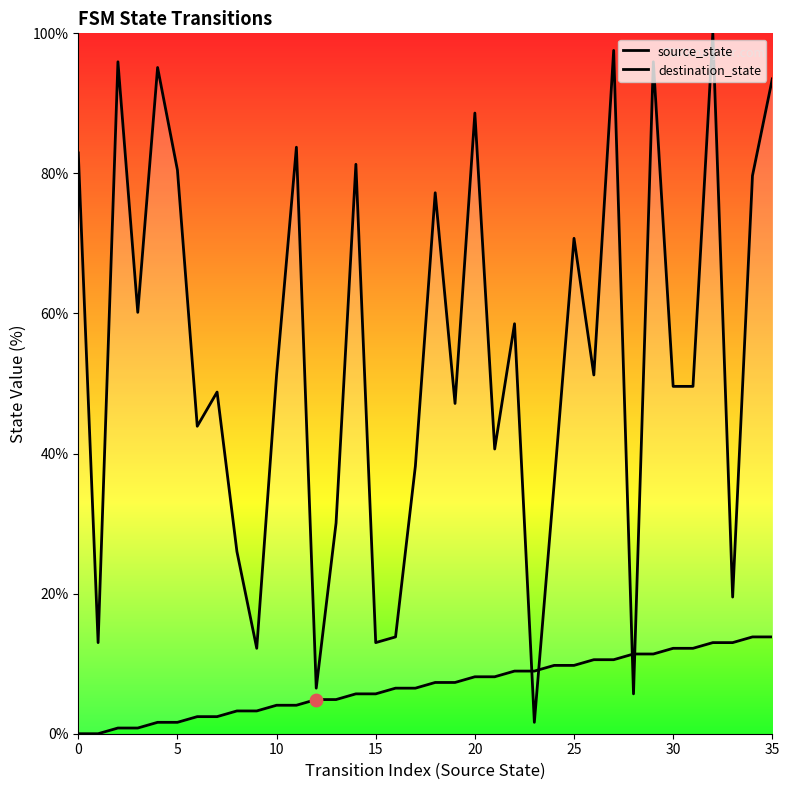

Which series reaches the maximum Y coordinate?

destination_state